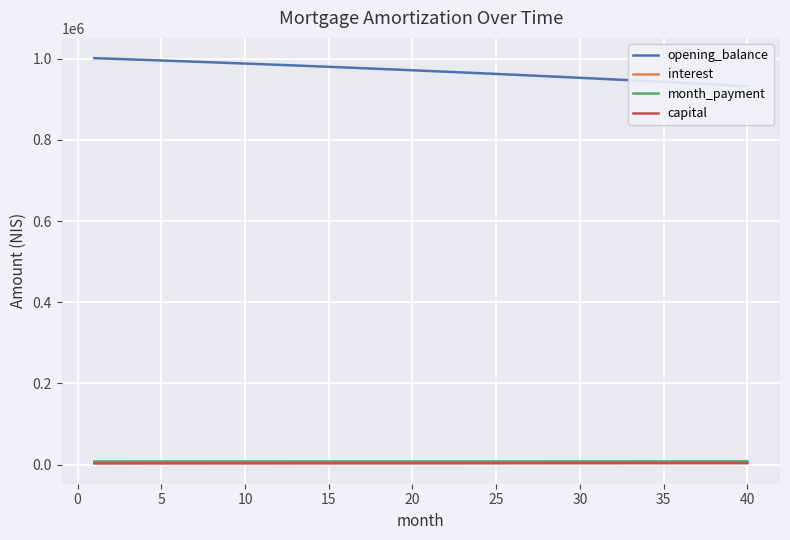

What is the value of the capital point at the 2nd from the left?

2669.4